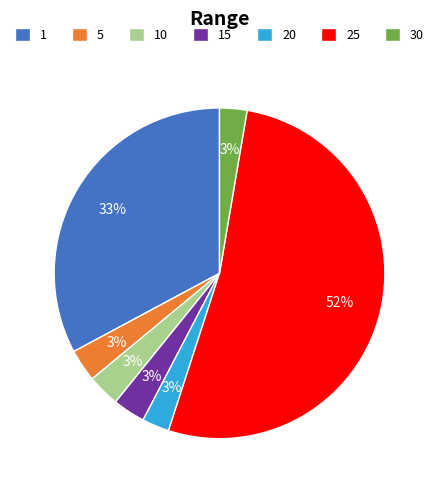

True or false: 1 accounts for 21% of the total.

False